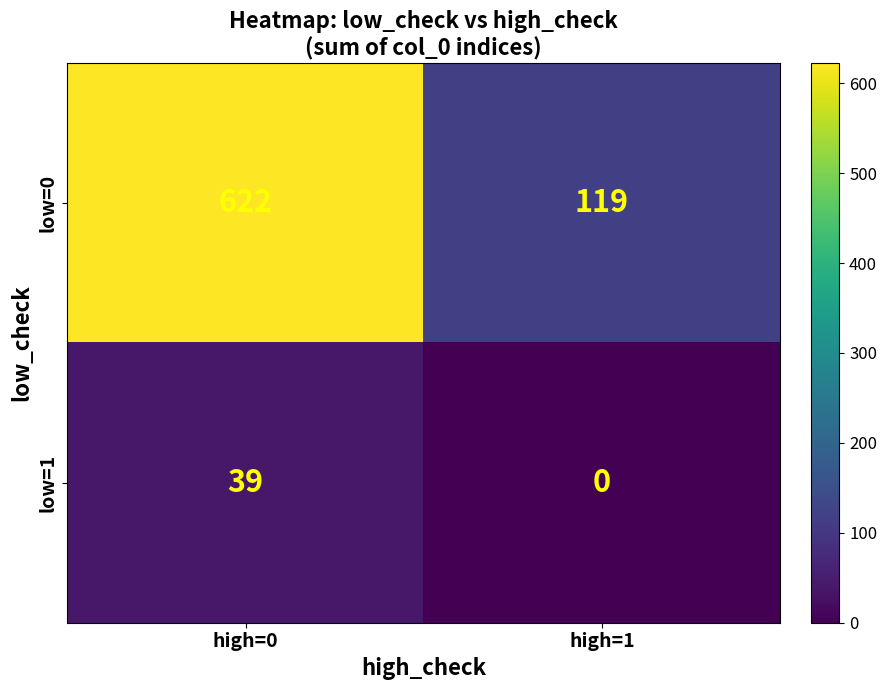

Which series has the widest spread of values?

low=0